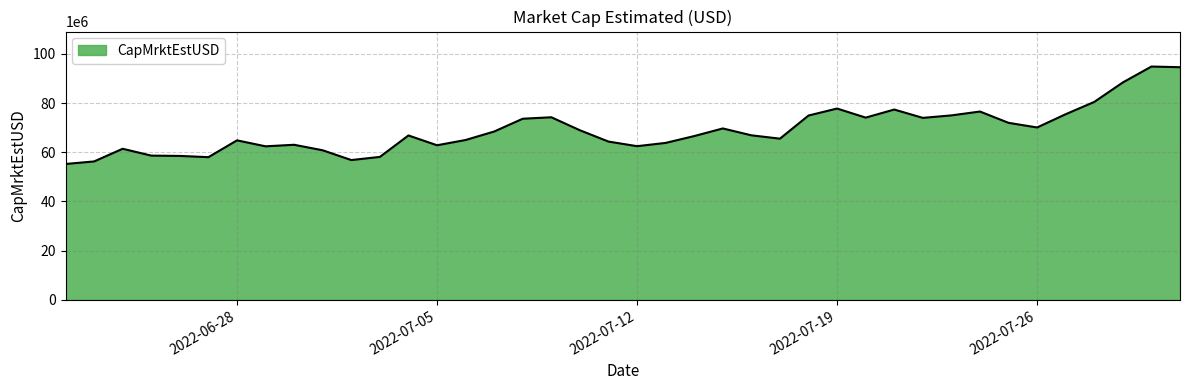

True or false: there are more than 2 points higher than both neighbors.

True